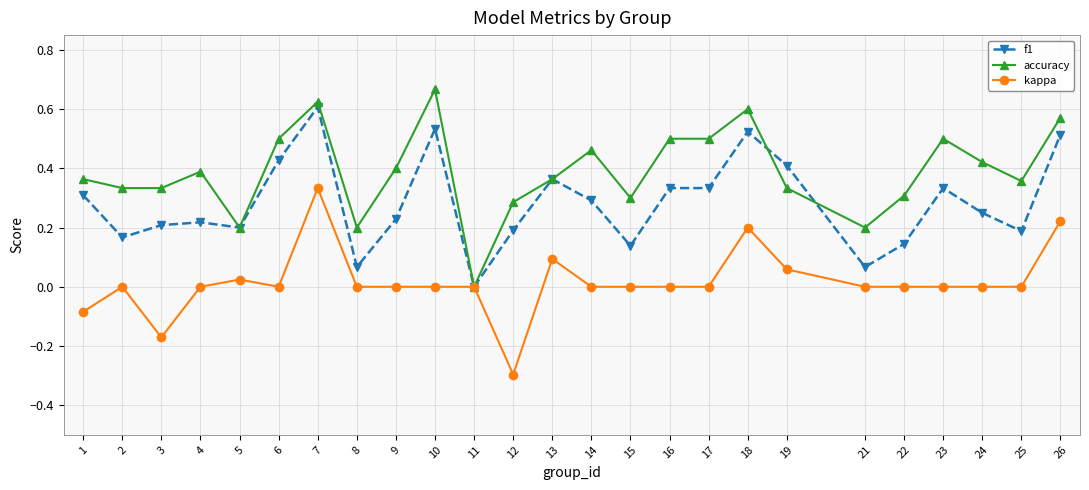

Between 17 and 22, which series saw the biggest shift?

accuracy